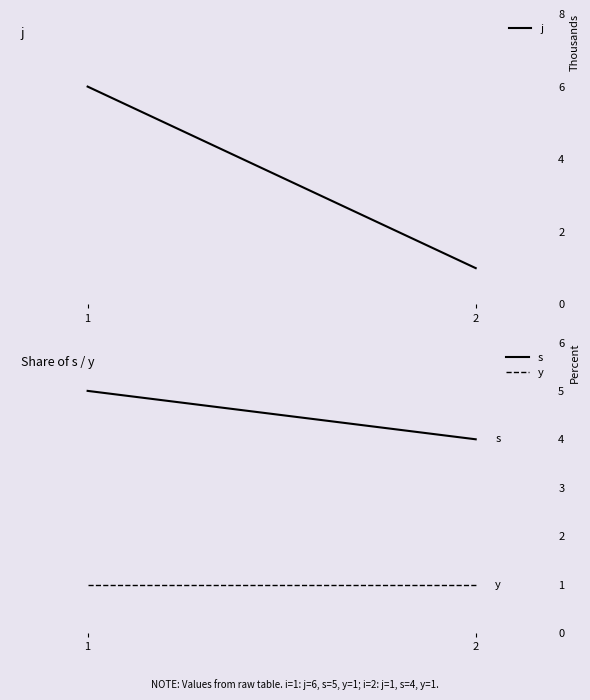

Reading left to right, transcribe all the data shown in this chart.

j: 1=6	2=1
s: 1=5	2=4
y: 1=1	2=1